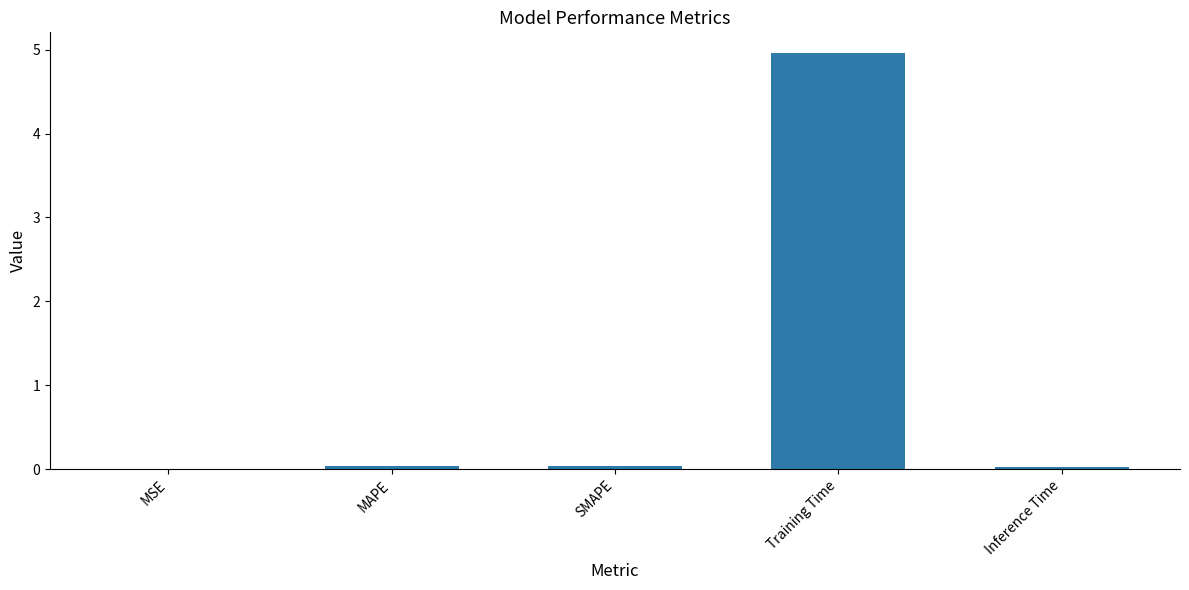

What is the maximum value shown in the chart?

5.0